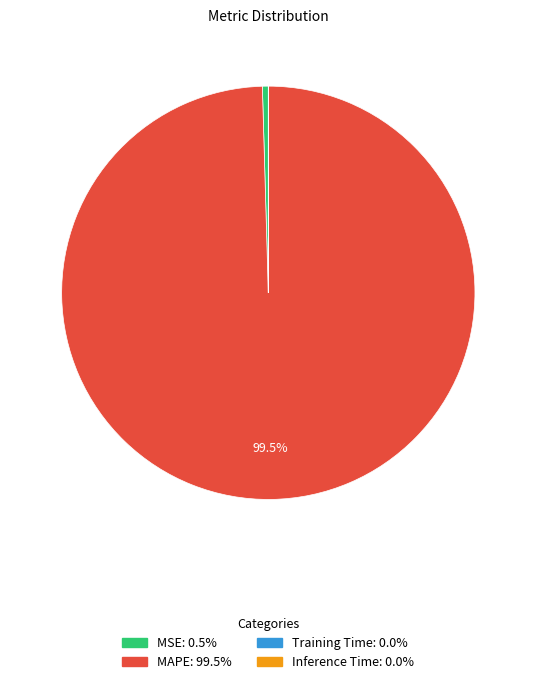

Combined, do MAPE and MSE account for over 50%?

Yes